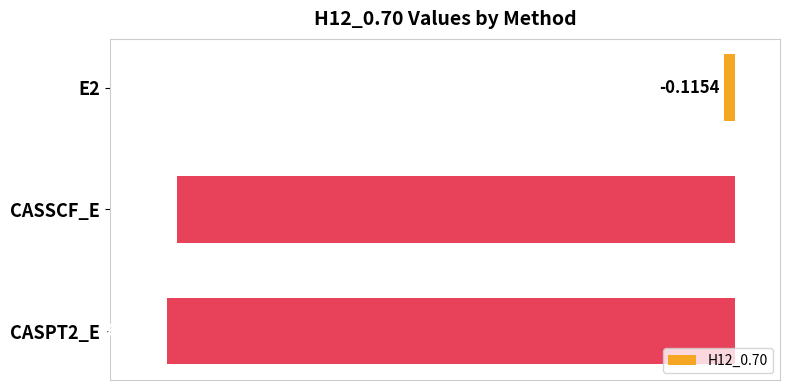

Rank the categories by value from highest to lowest.

E2, CASSCF_E, CASPT2_E